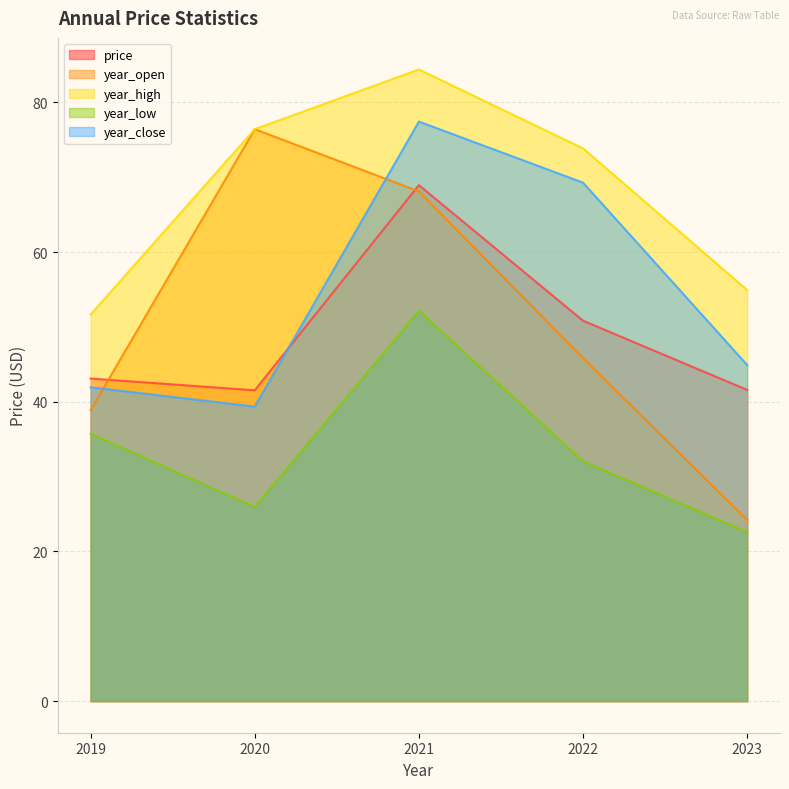

At which category does year_close reach its first local peak?

2021